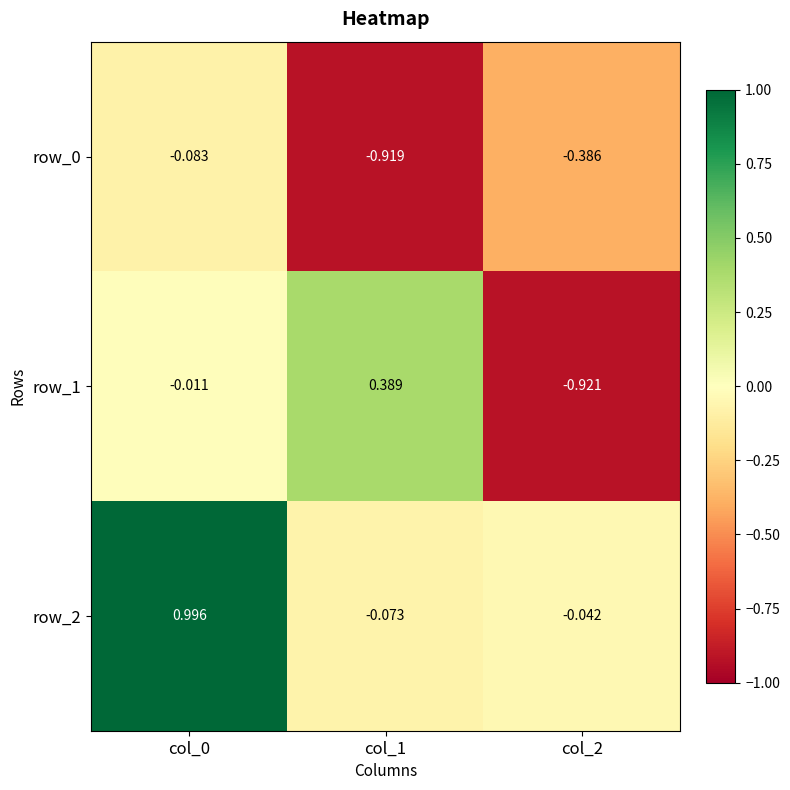

What is the greatest value displayed?

1.0